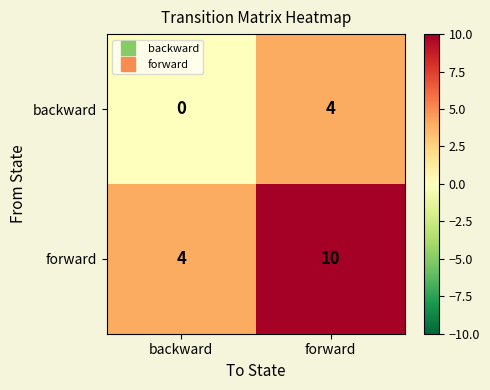

The value of forward at backward is 1. True or false?

False